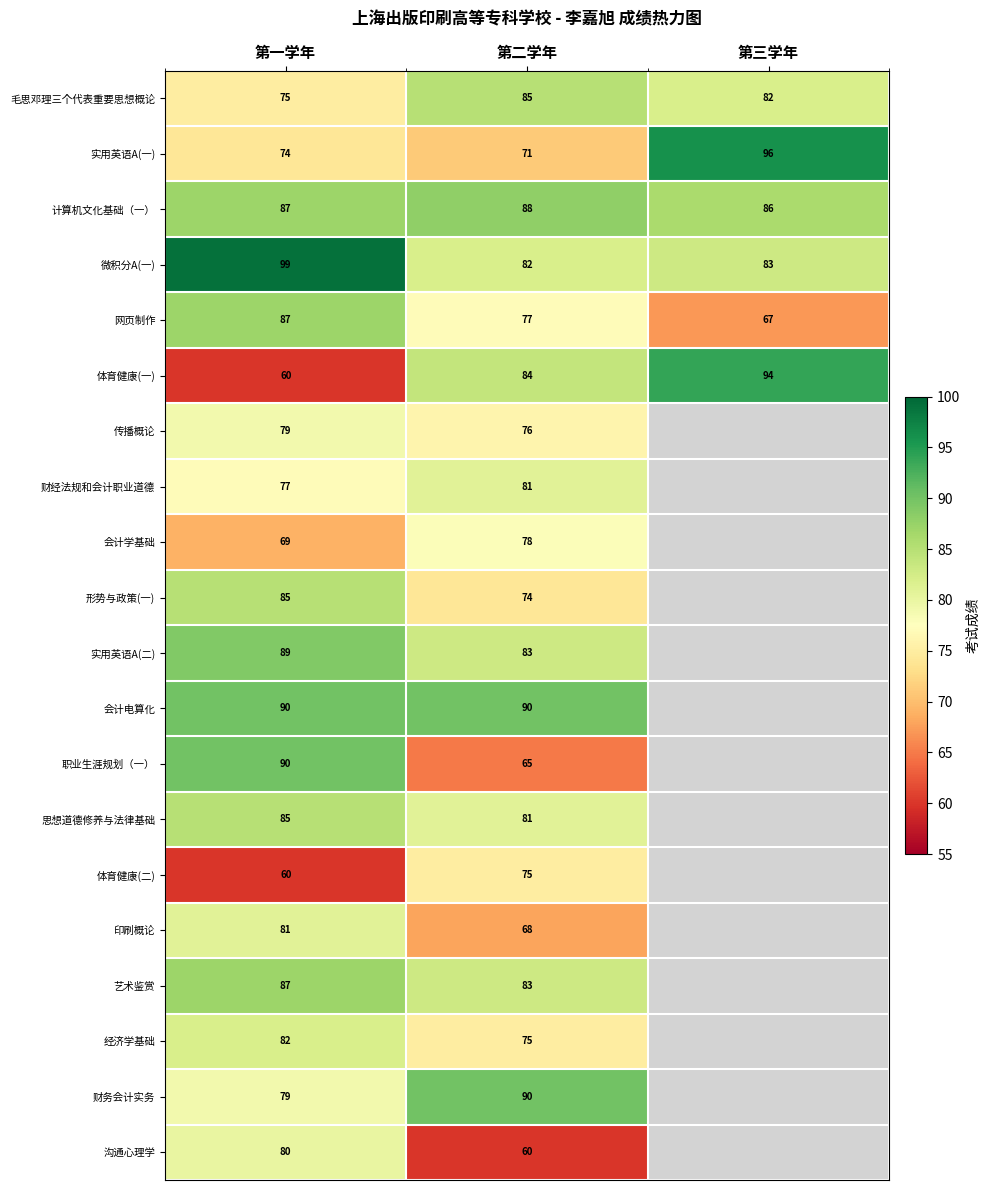

Where does the 微积分A(一) series first go above 83?

第一学年